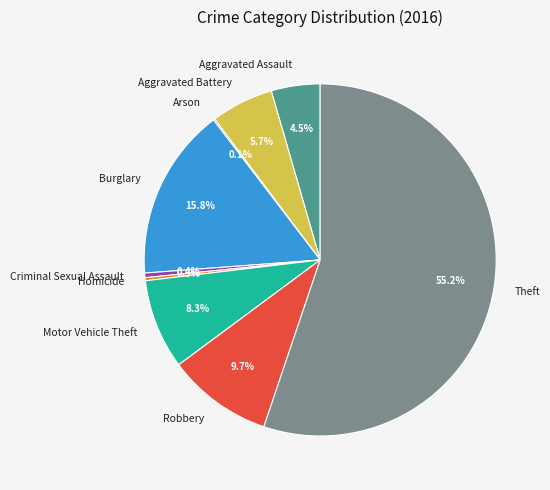

Does Theft account for over 50% of the chart?

Yes